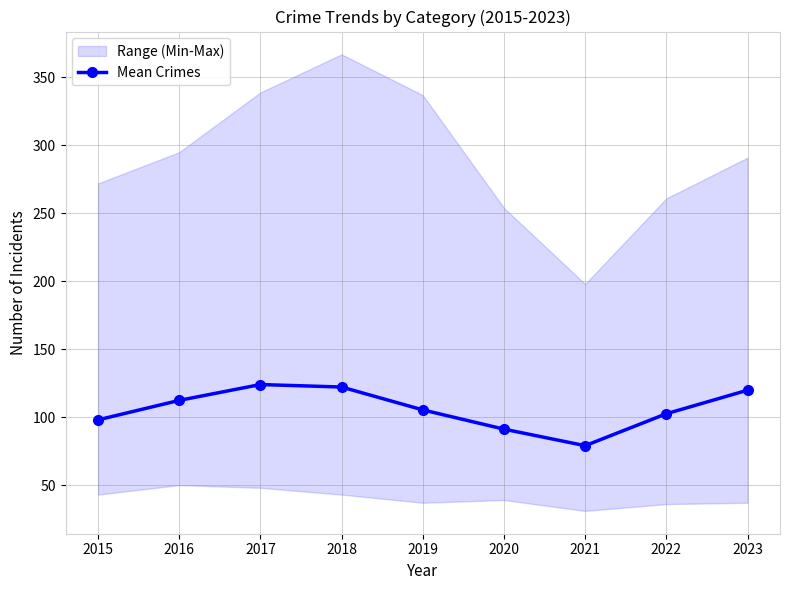

Is it true that the value at 2020 is 91.2?

True